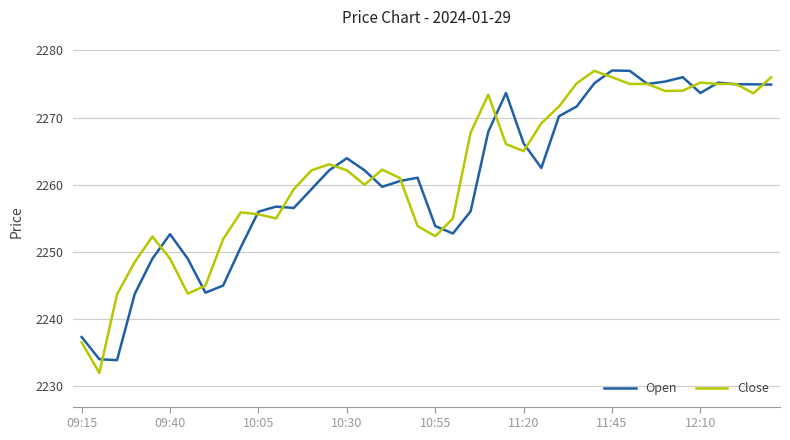

What is the minimum value shown in the chart?

2232.0